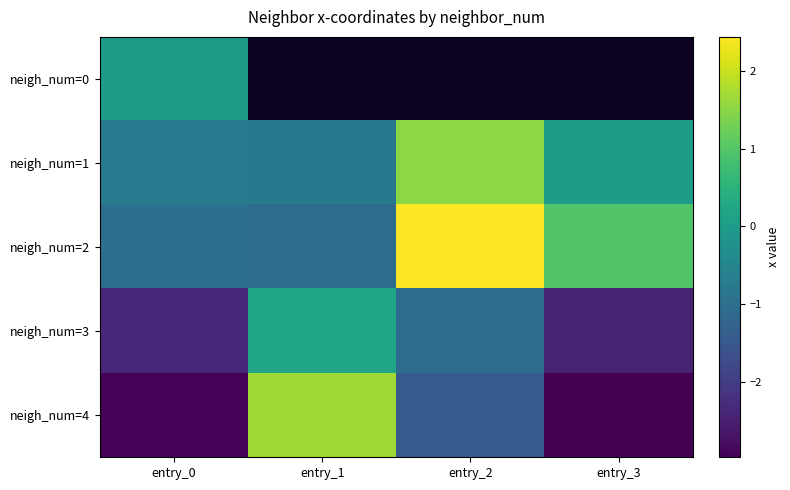

Which series has the largest total across all categories?

neigh_num=2